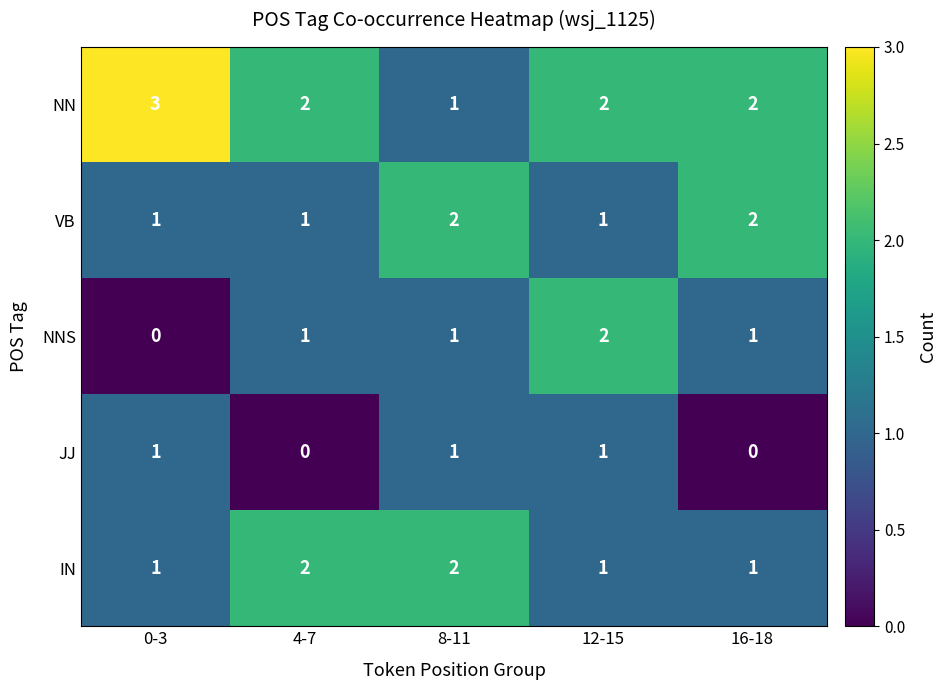

What is the difference between the highest and lowest values at 0-3?

3